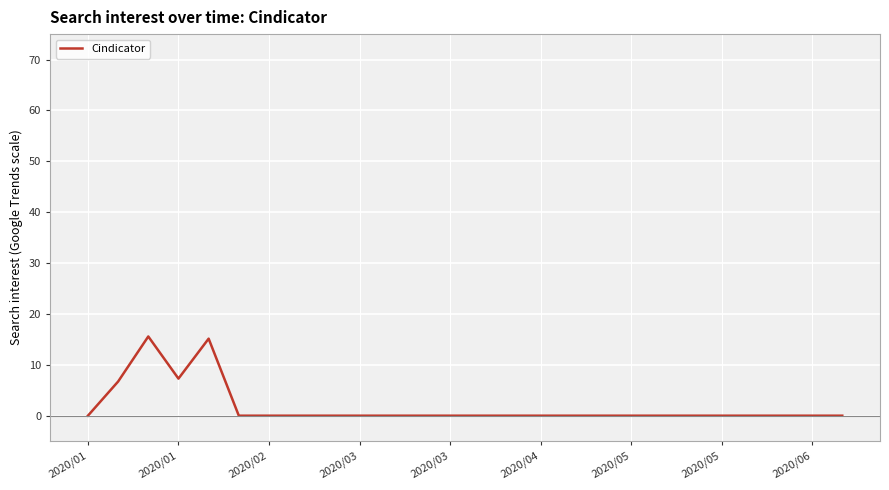

Does the chart have visible grid lines?

Yes